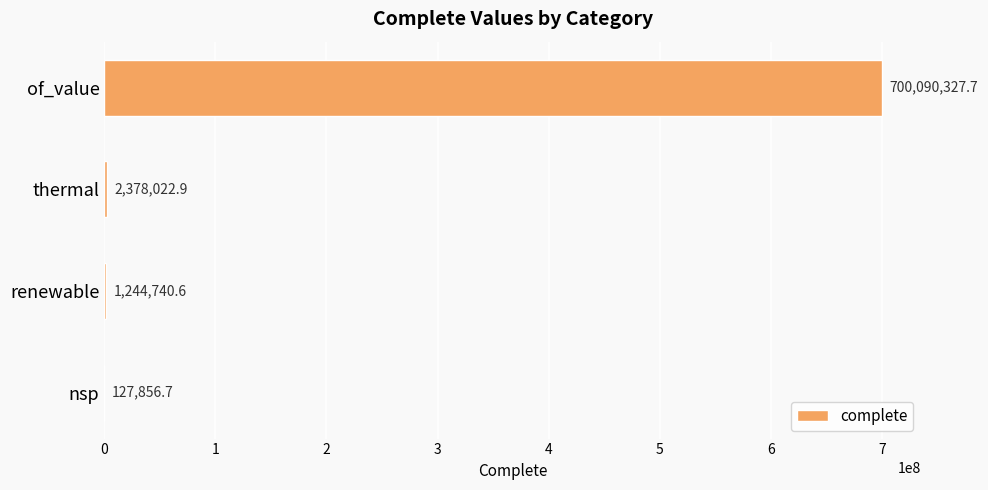

The value at of_value is 199424502.4. True or false?

False